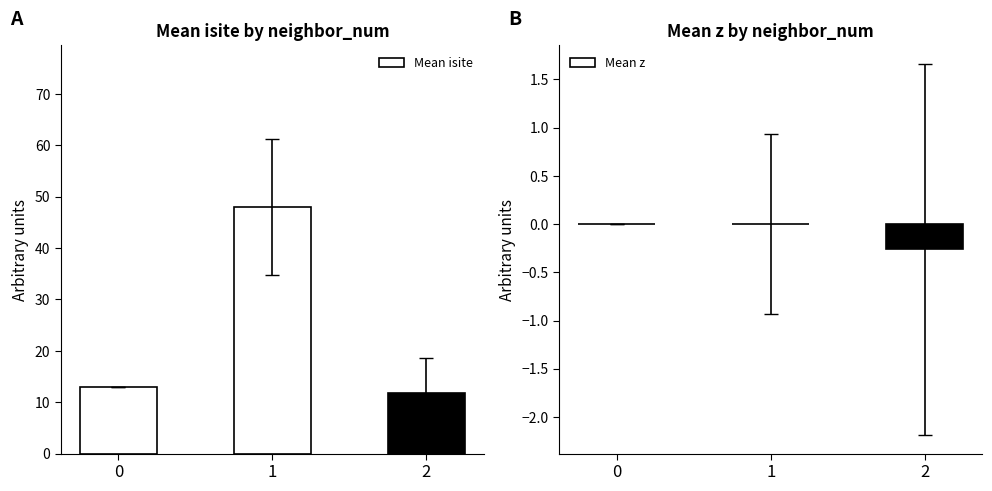

How many values in Mean z are above zero?

1